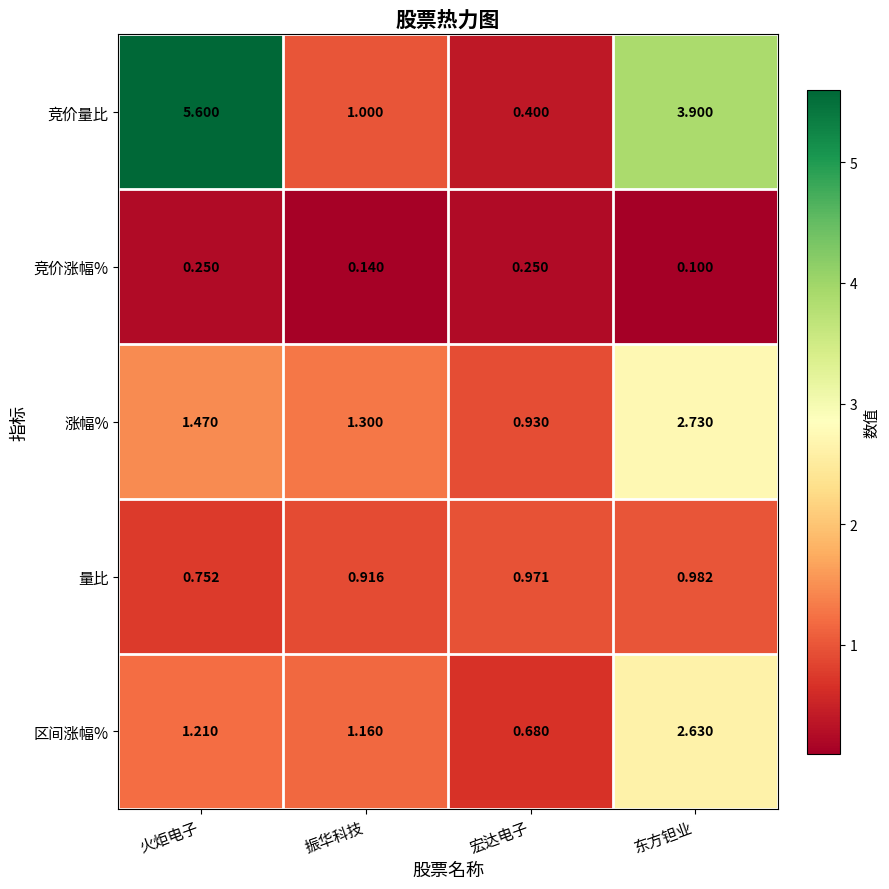

Which series changed the most between 振华科技 and 东方钽业?

竞价量比